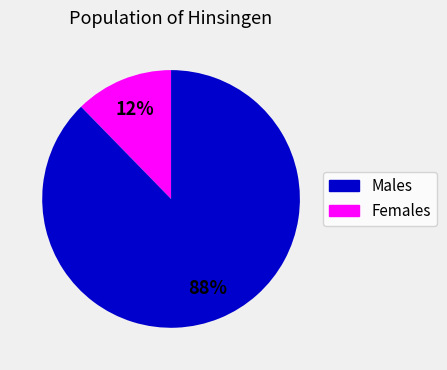

To the nearest percent, what is the average slice percentage?

50%